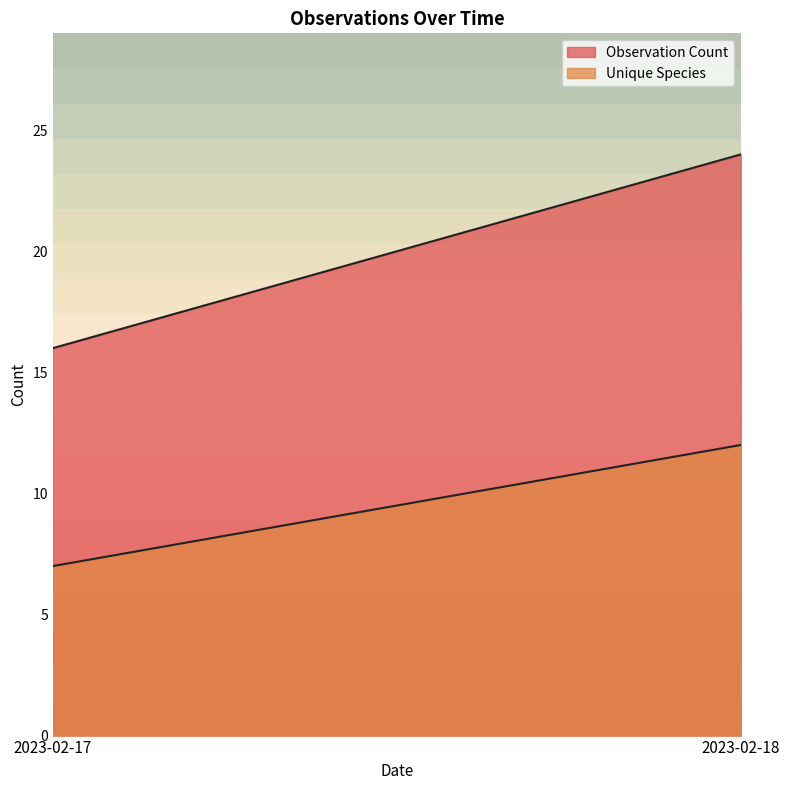

What is the sum of the Unique Species values at 2023-02-17 and 2023-02-18?

19